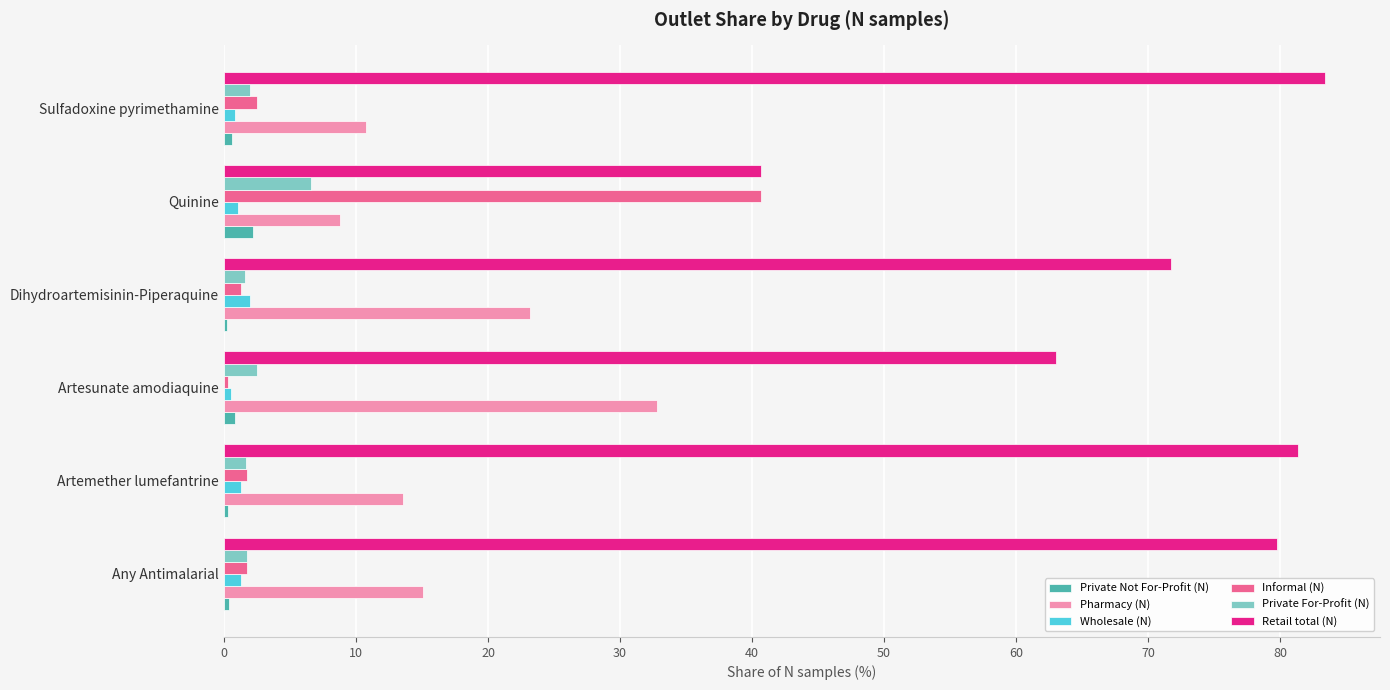

The value of Pharmacy (N) at Artemether lumefantrine is 13.6. True or false?

True